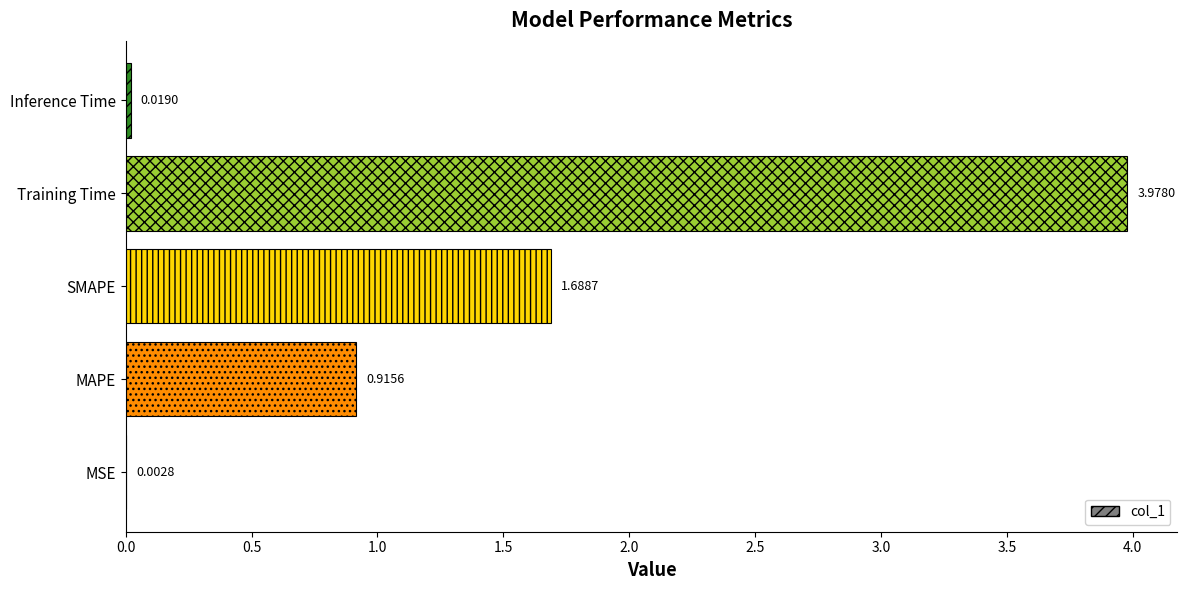

What is the average value?

1.3